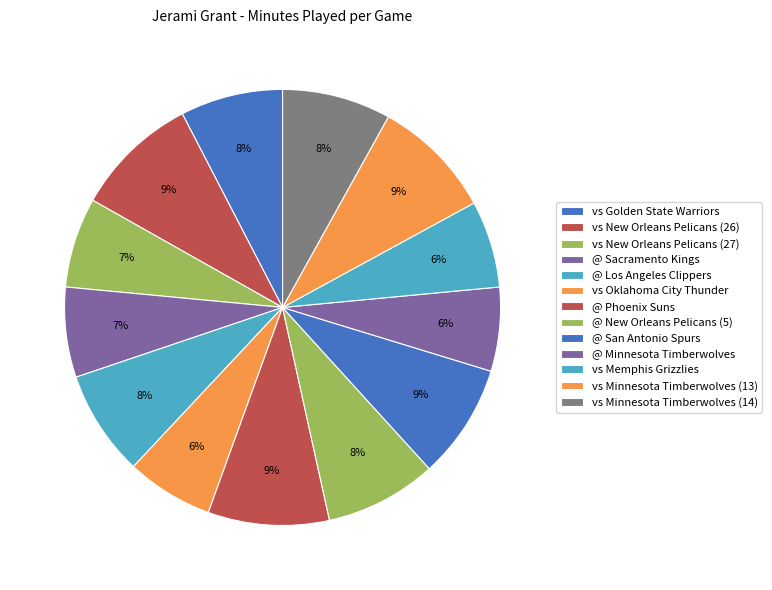

What portion of the pie excludes vs New Orleans Pelicans (26)?

90.8%